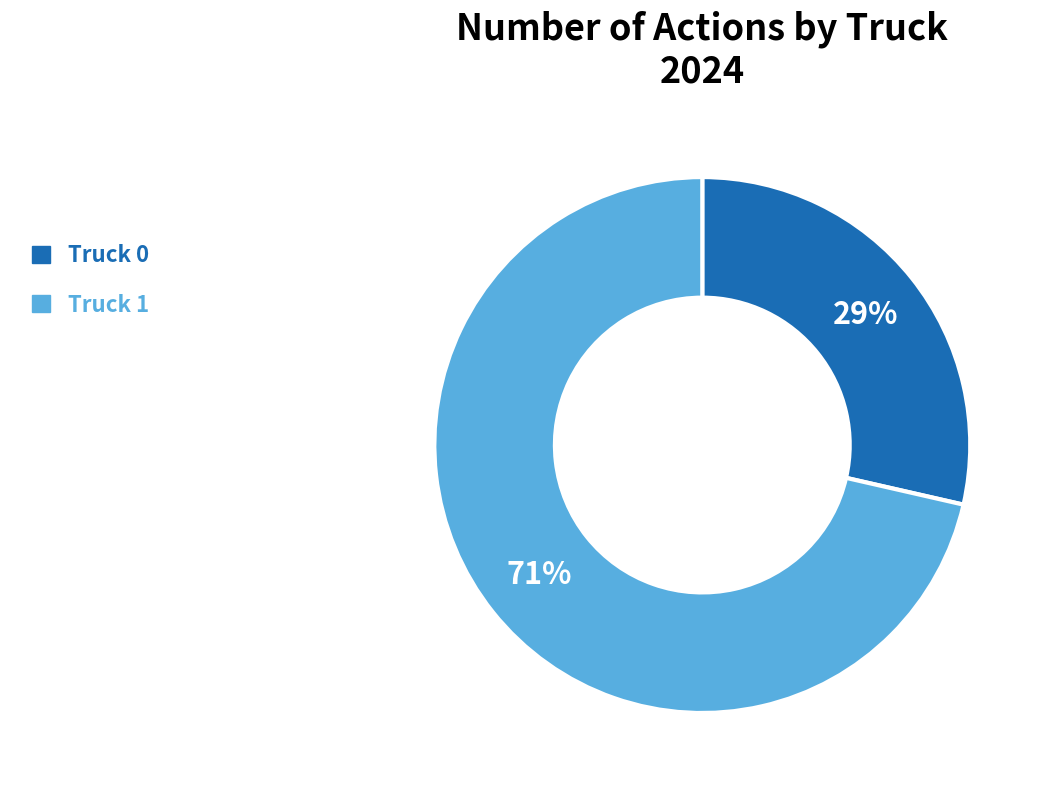

Is there a majority slice in this chart?

Yes